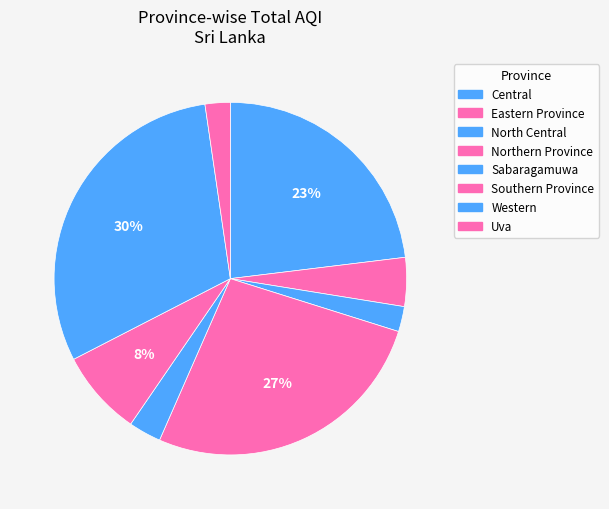

Count the number of slices in the pie.

8